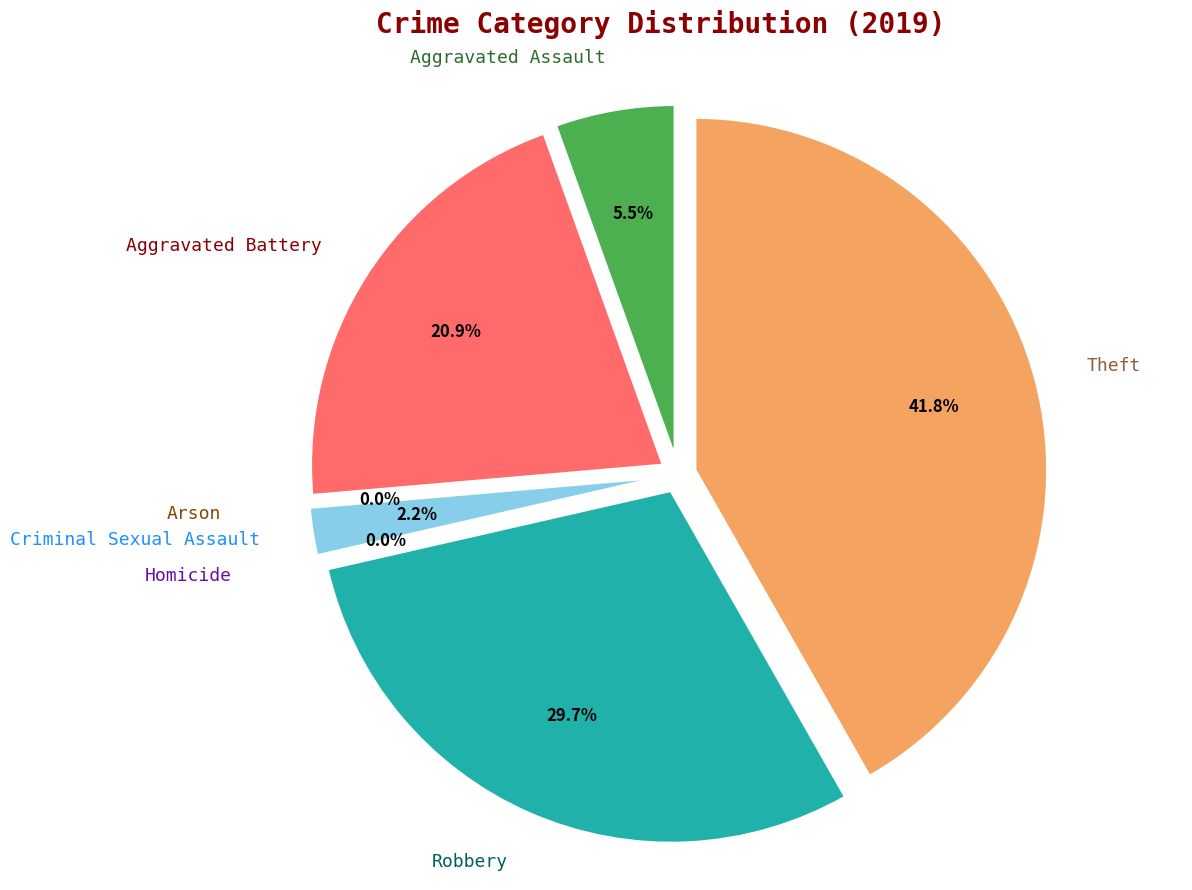

Which slice is the smallest?

Arson